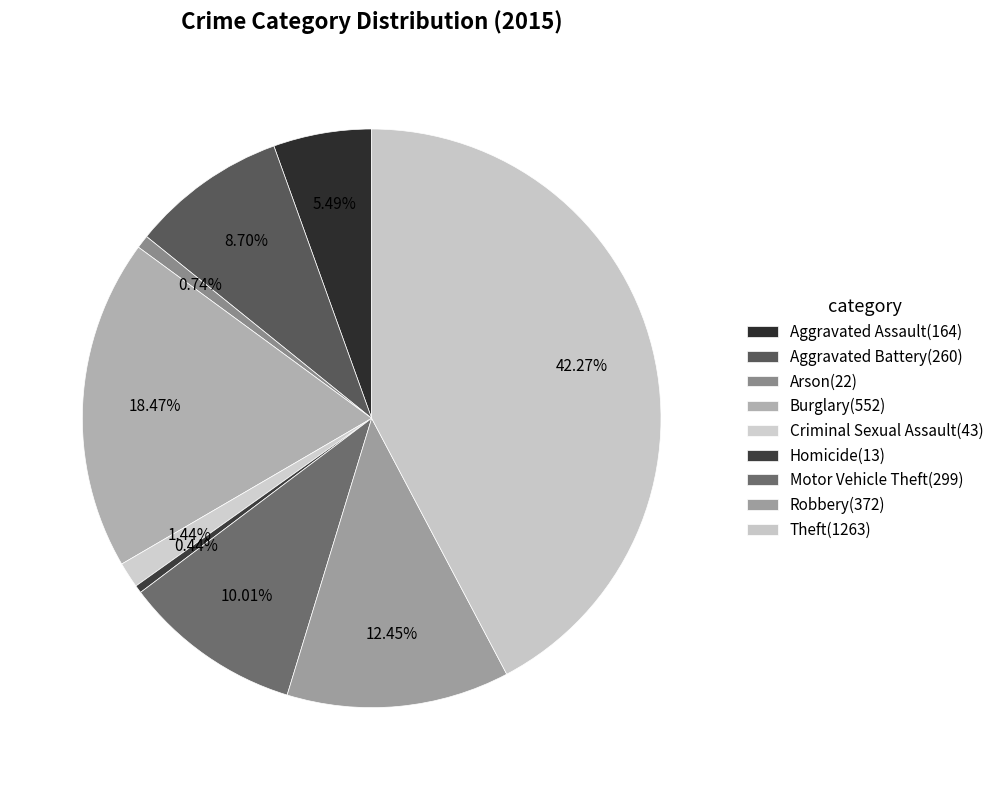

How many segments does this pie chart have?

9